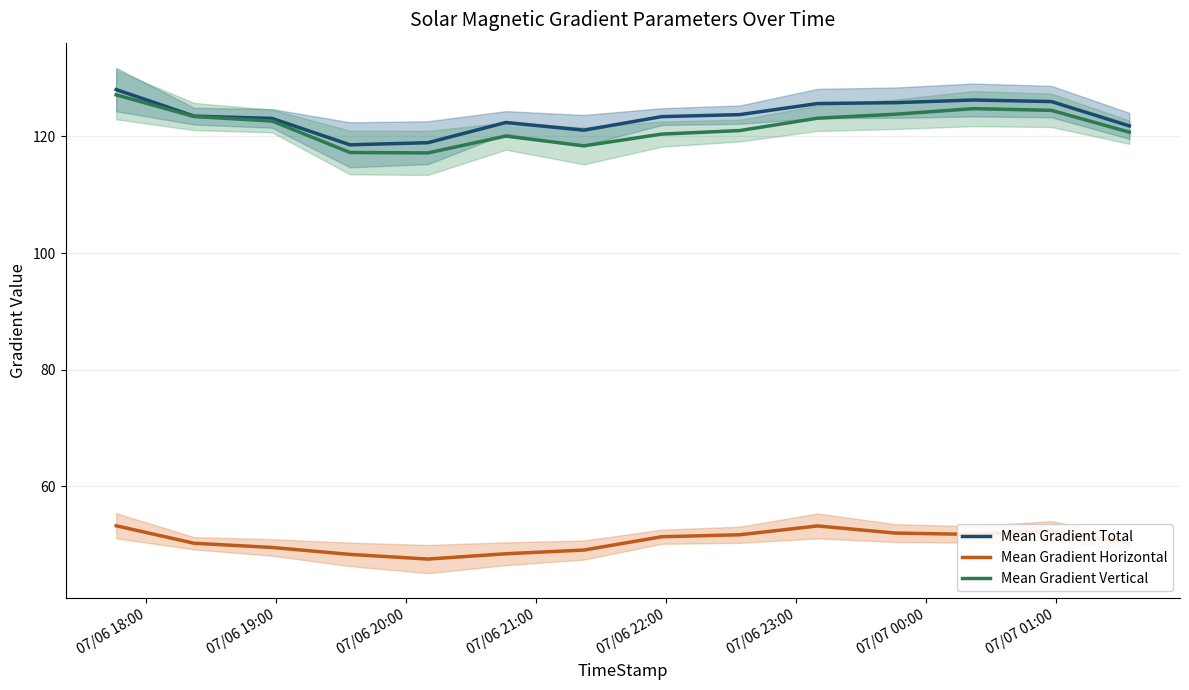

True or false: Mean Gradient Vertical and Mean Gradient Horizontal intersect in this chart.

False